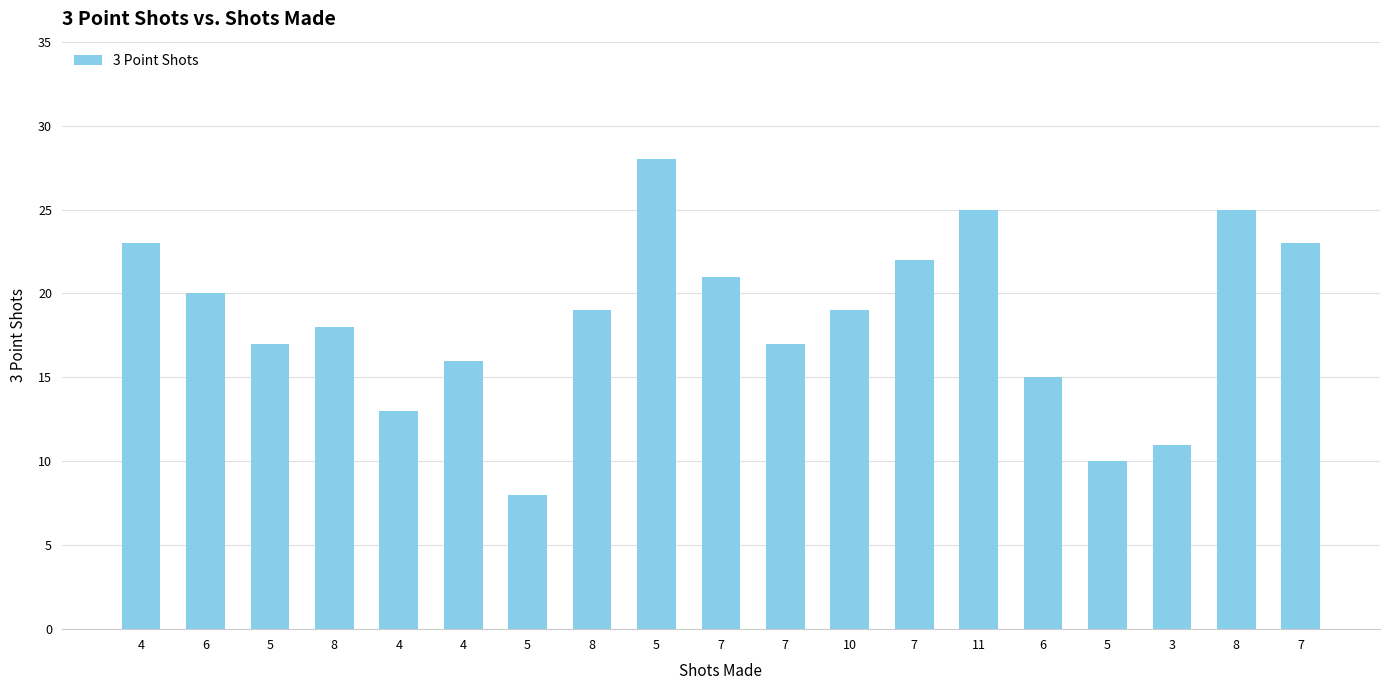

How many values are below 19?

9